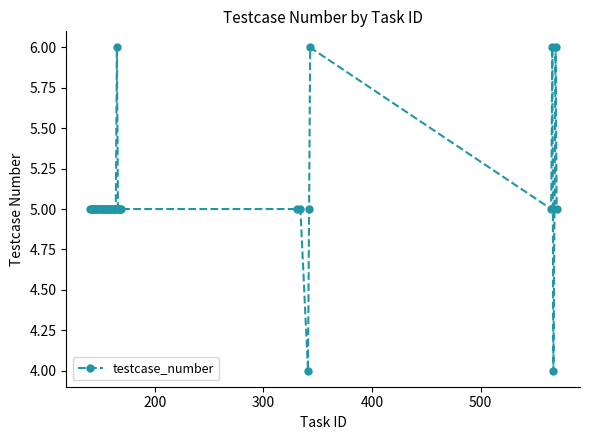

What is the value of the 19th point from the left?

5